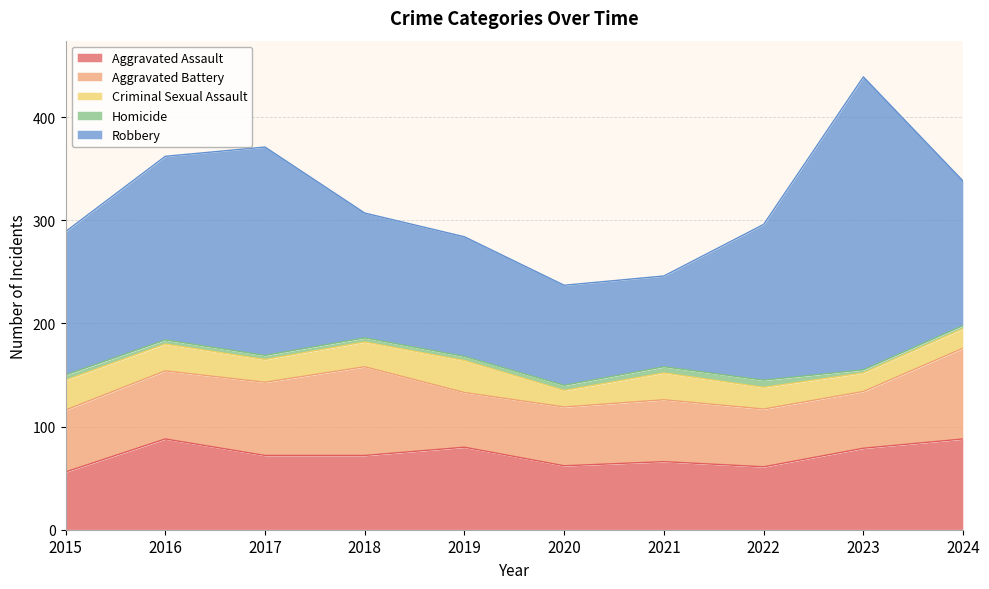

Does the chart have visible grid lines?

Yes